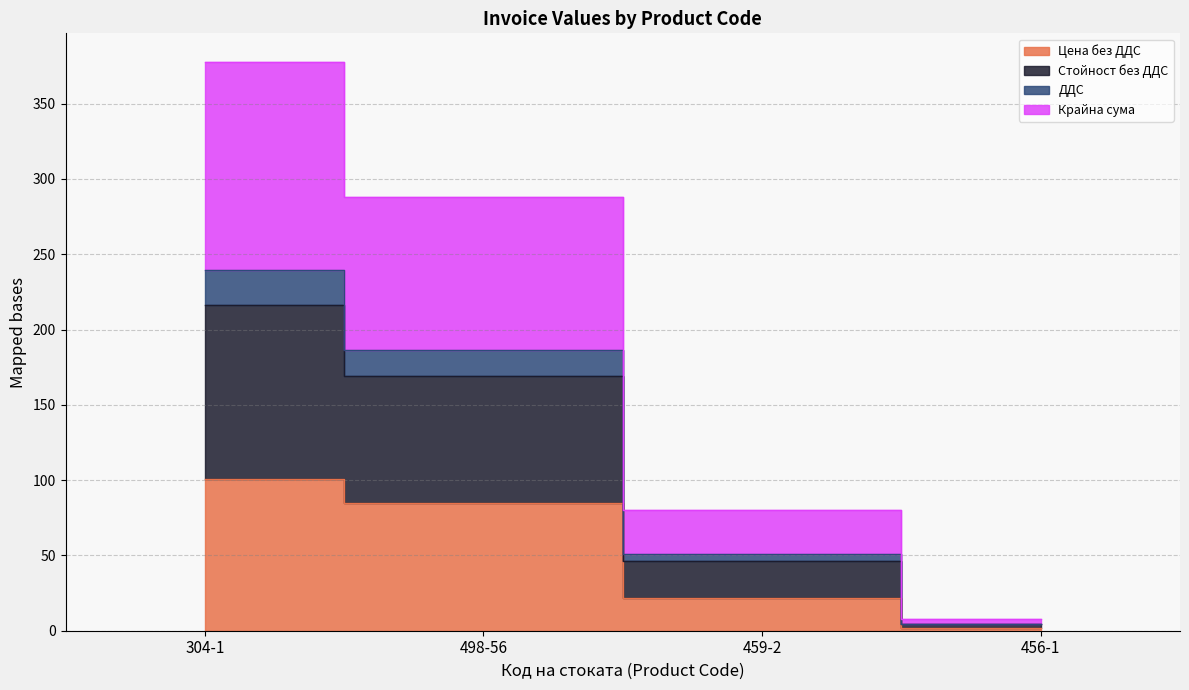

What is the minimum value shown in the chart?

2.0